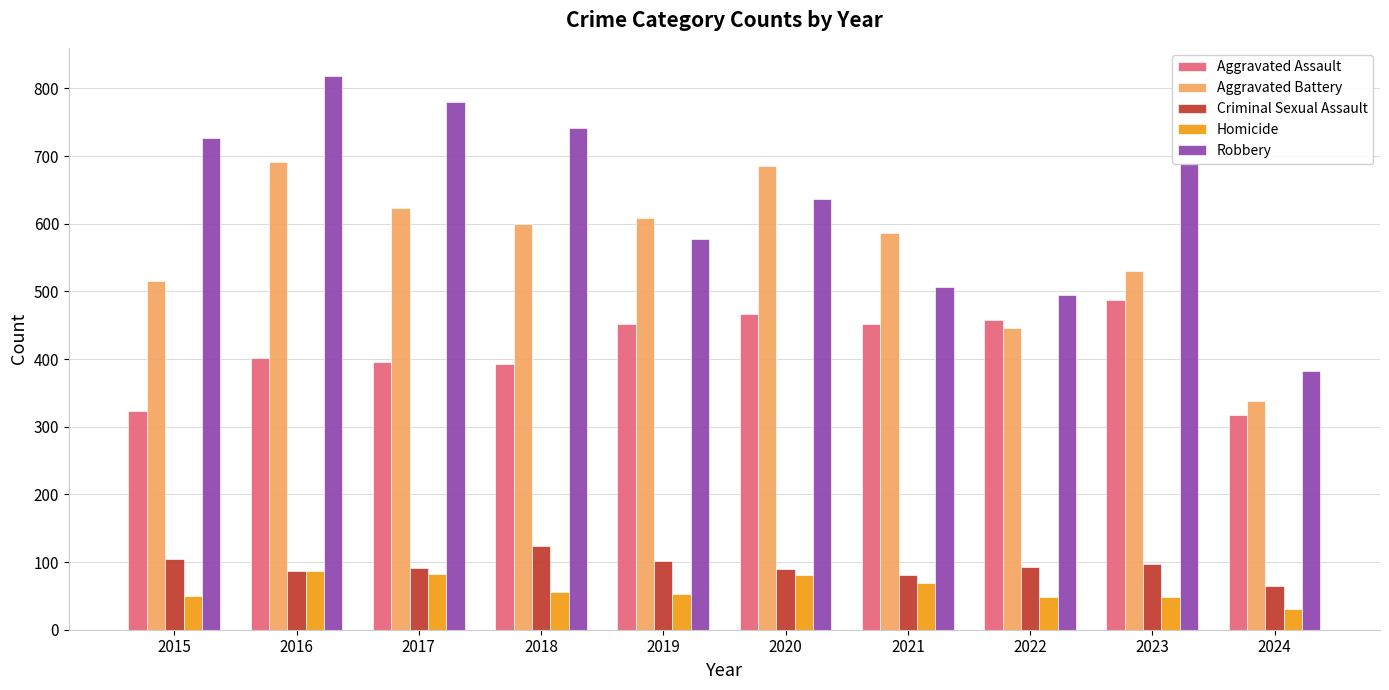

What is the difference between the second highest and second lowest values in the Aggravated Assault series?

143